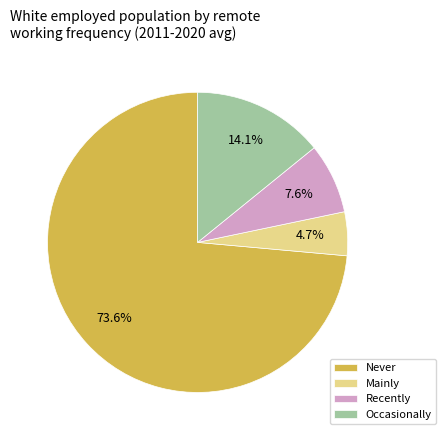

Which slice is the smallest?

Mainly